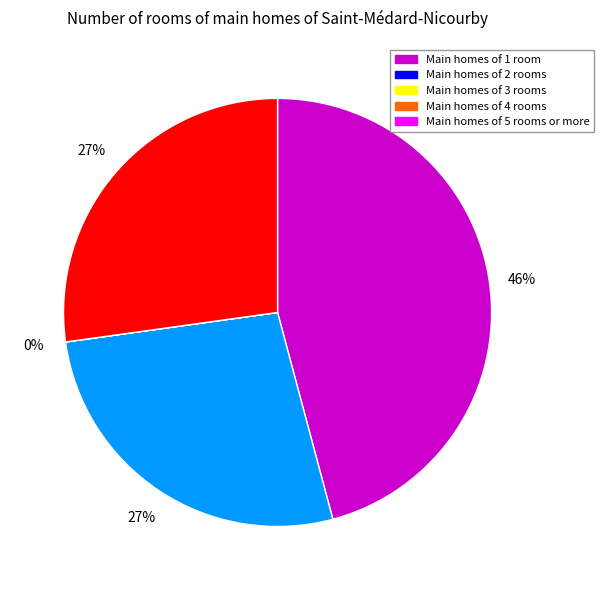

To the nearest percent, what is the average slice percentage?

25%